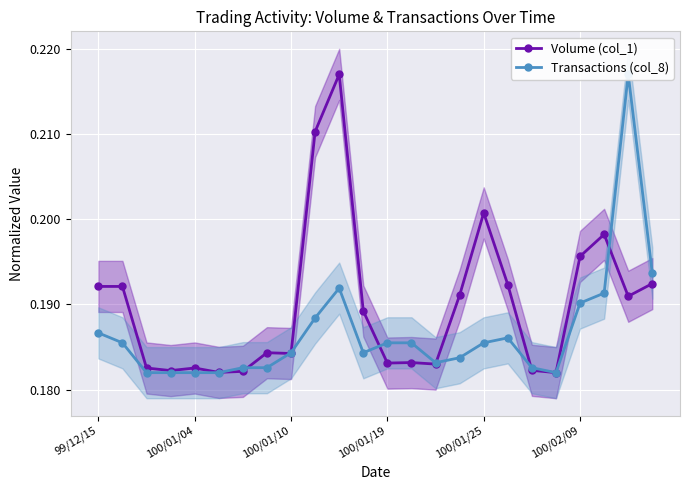

True or false: Volume (col_1) has more than 2 points higher than both neighbors.

True